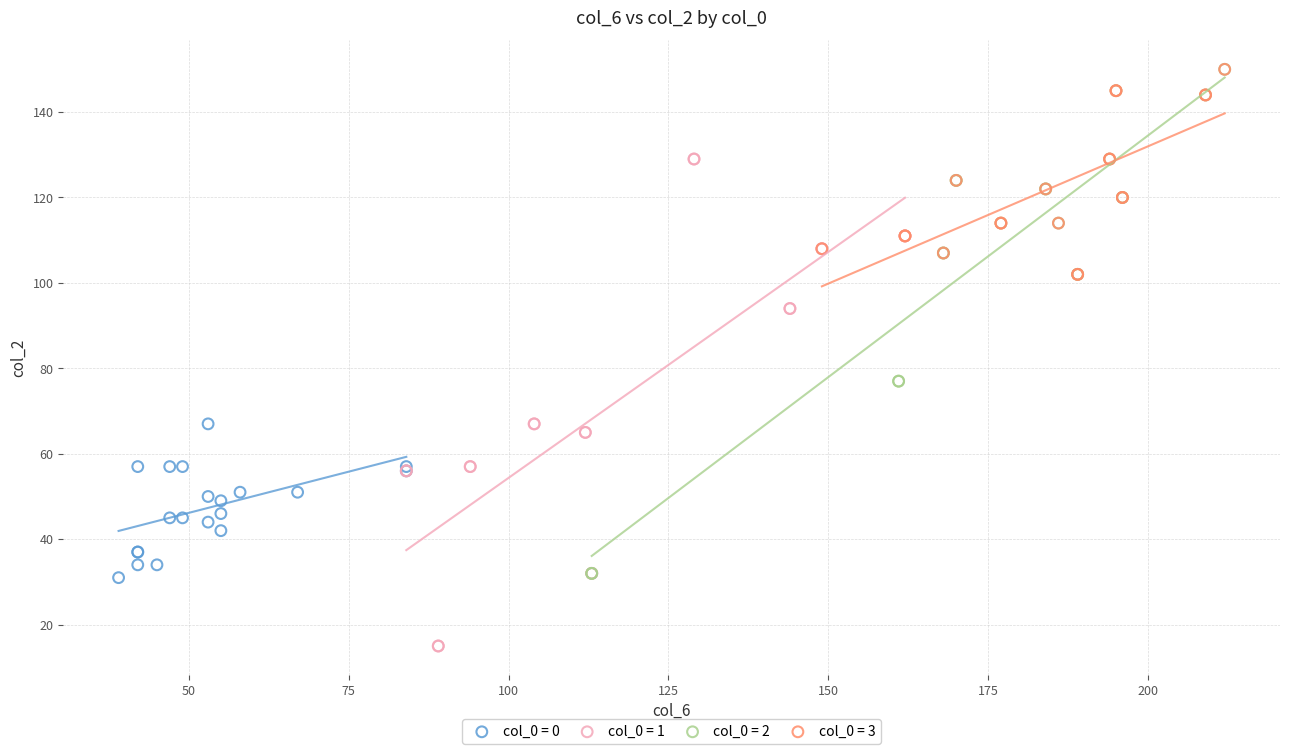

Which series contains the lowest Y value?

col_0 = 1